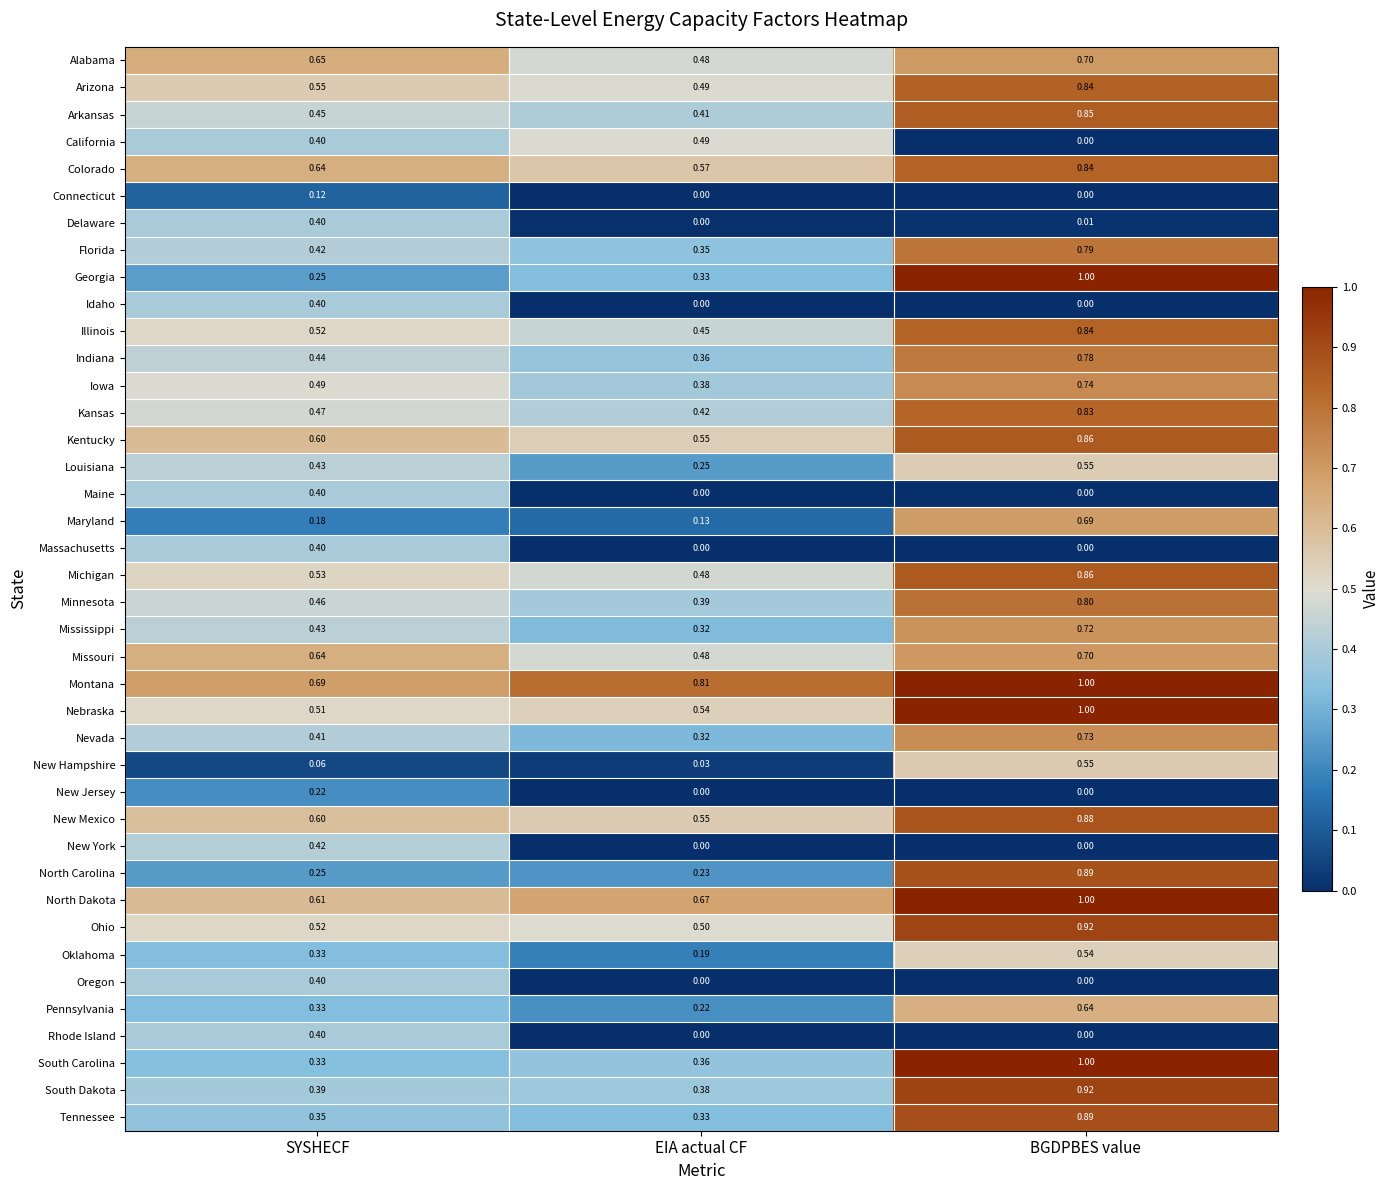

Which series changed the most between SYSHECF and EIA actual CF?

New York